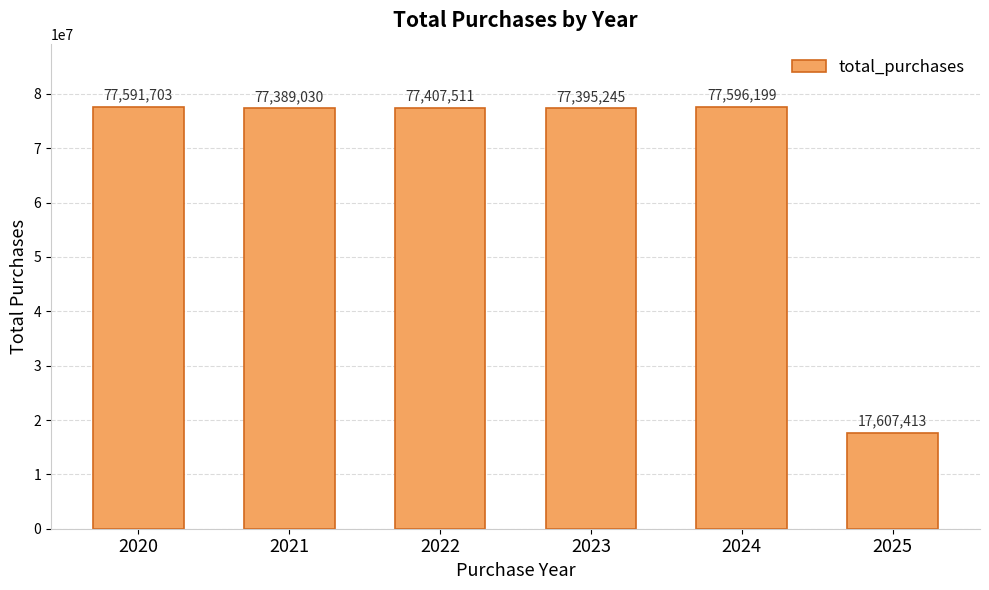

What is the sum of all values?

404987101